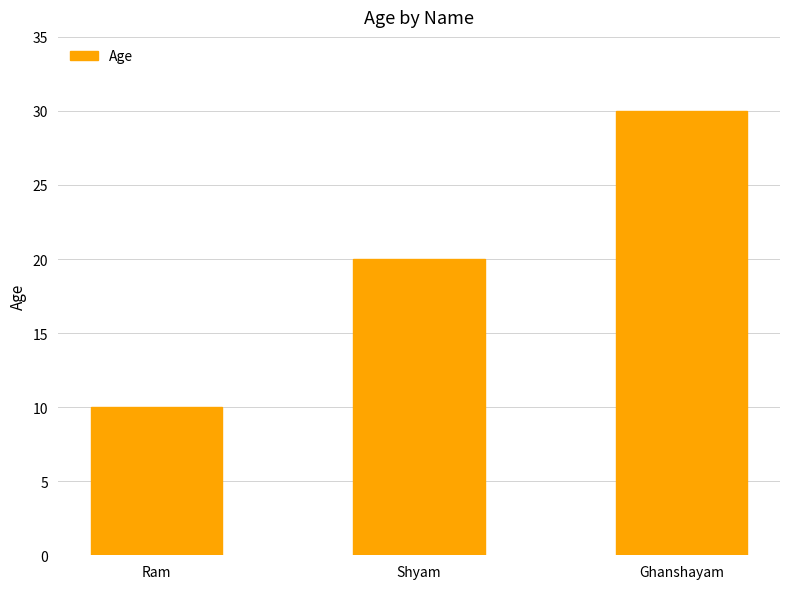

What value does the data have at Ghanshayam?

30